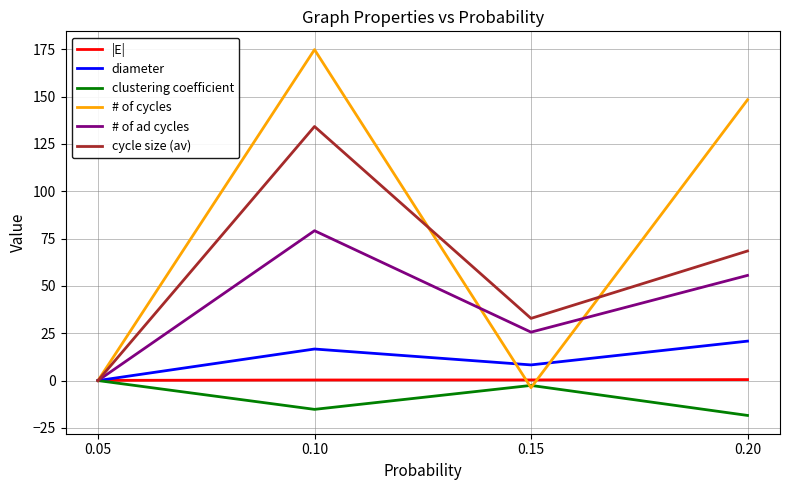

At which label does # of ad cycles reach its minimum?

0.05